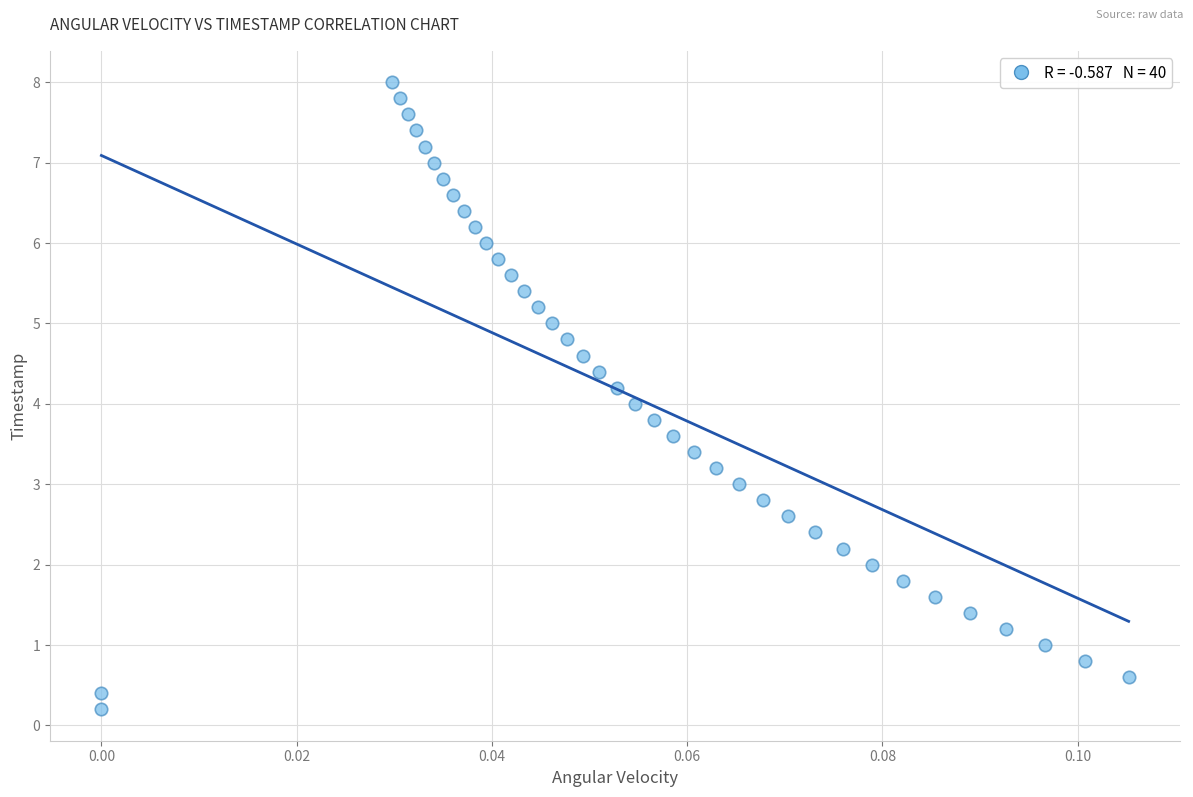

What is the range of Y values (max minus min)?

7.8